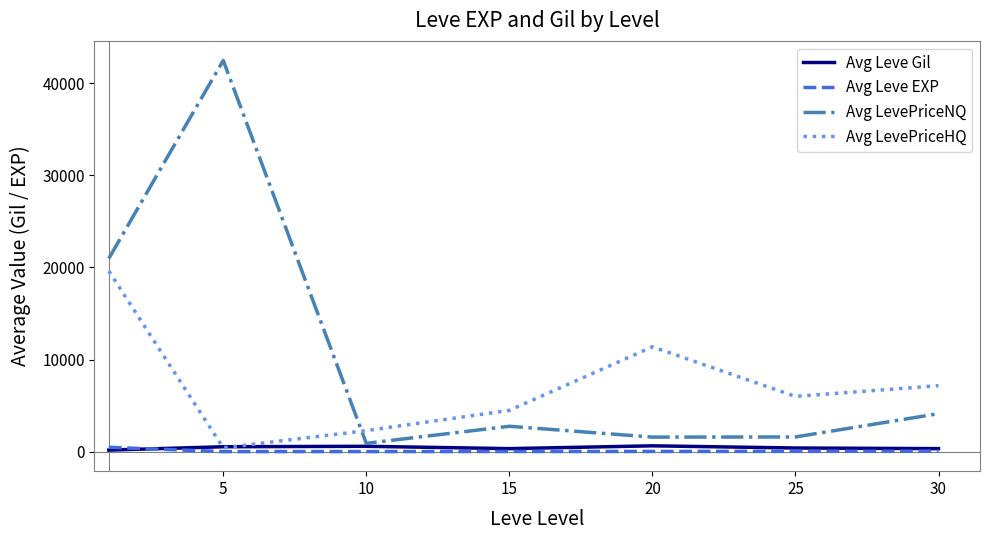

At how many categories does at least one series exceed 9041?

3